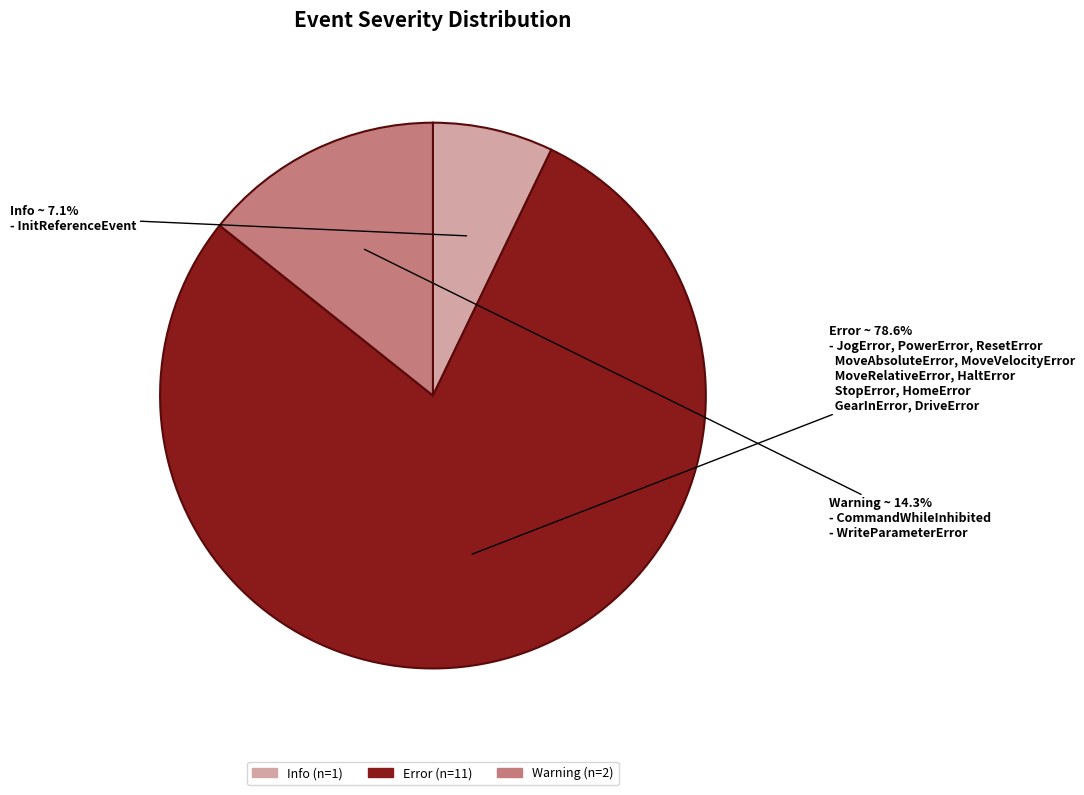

Which slice is the largest?

Error